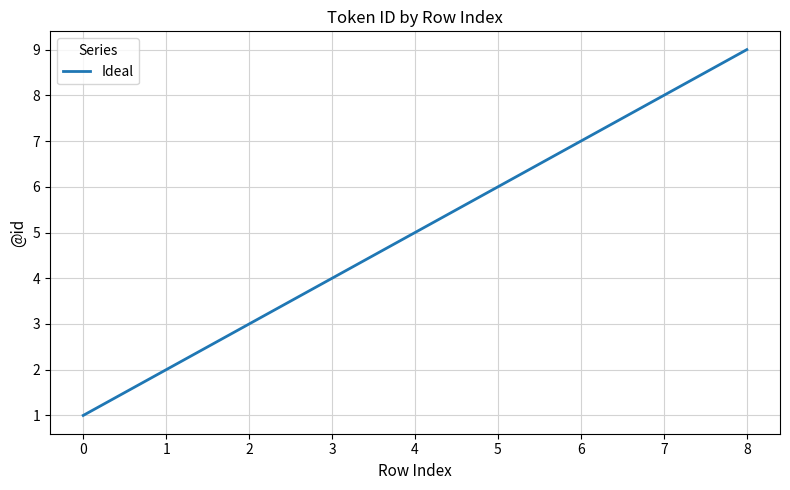

Rank the categories by value from lowest to highest.

0, 1, 2, 3, 4, 5, 6, 7, 8